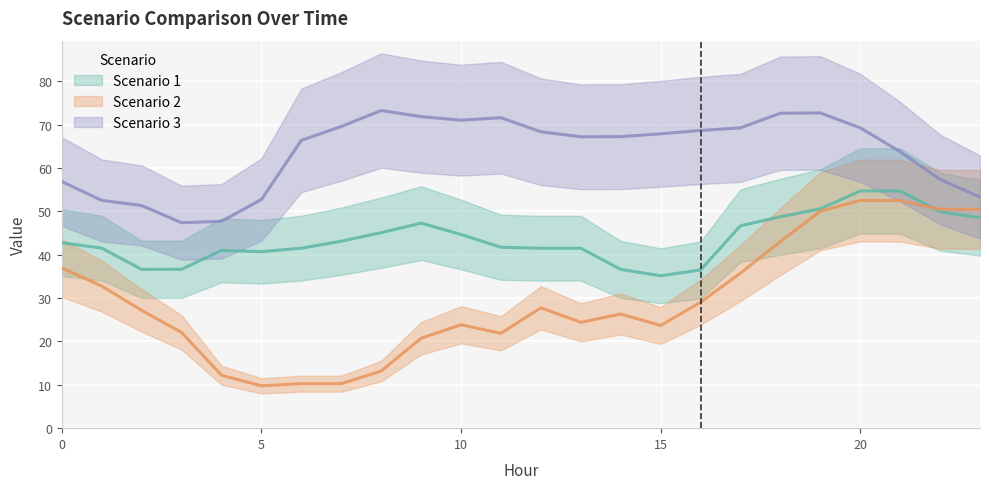

Is the value of Scenario 3 at 13 greater than the value of Scenario 2 at 10?

Yes